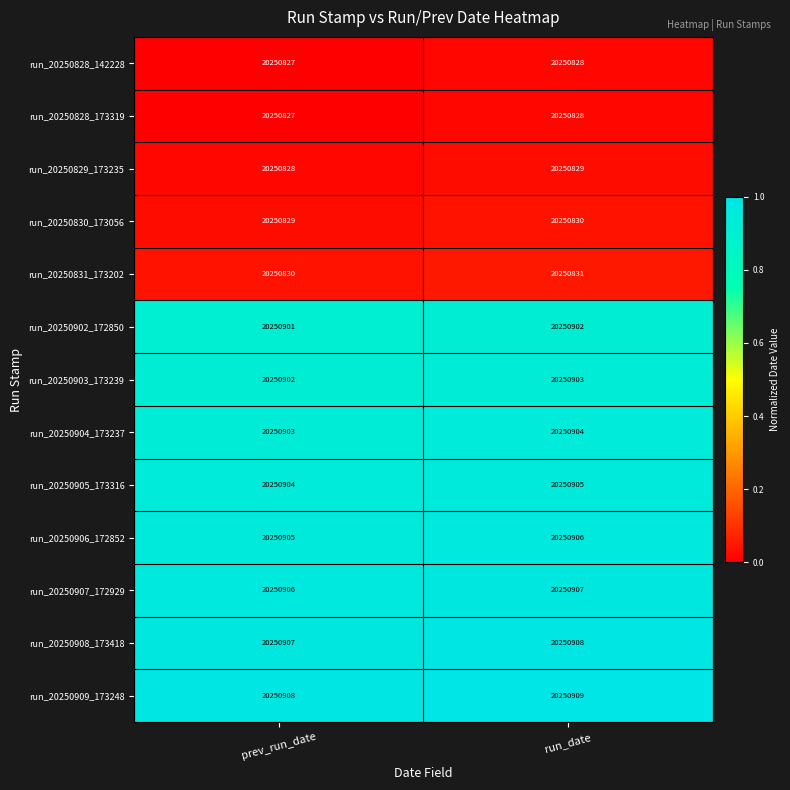

Which category has the lowest value in the run_20250907_172929 series?

prev_run_date